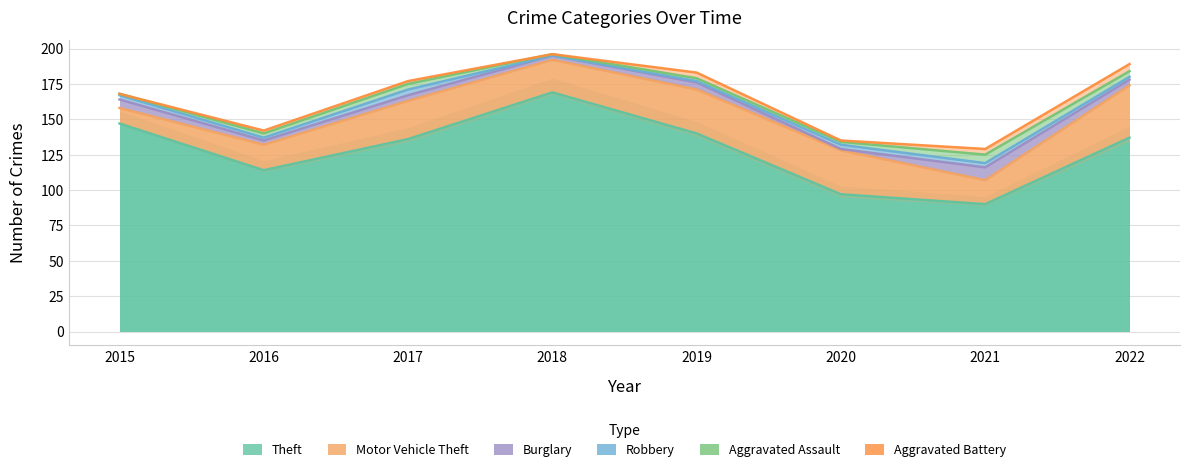

Which has a higher value, 2020 or 2018?

2018